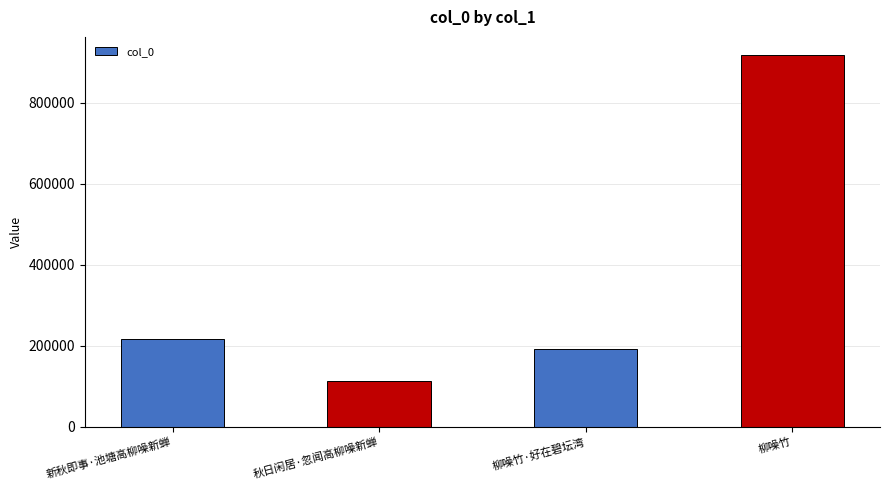

What position from the left is 柳噪竹?

4